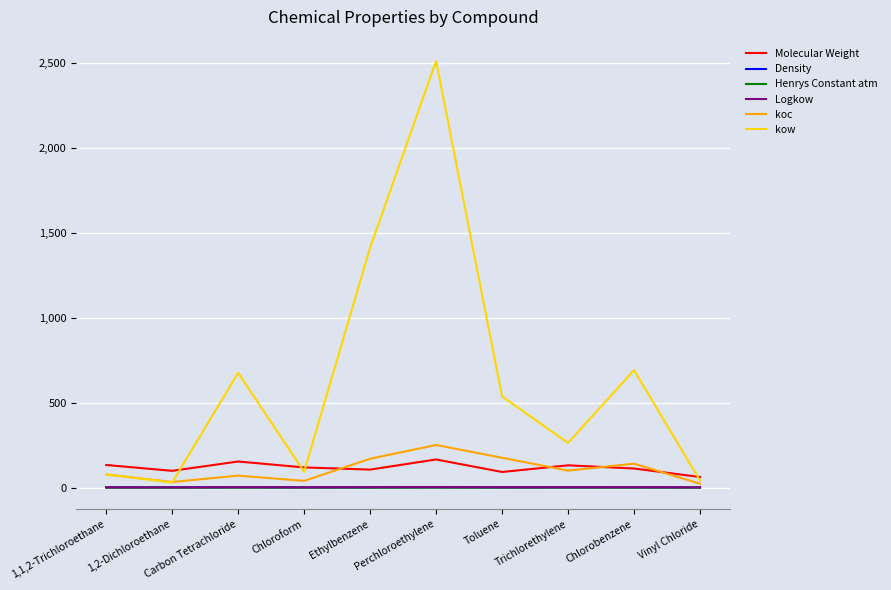

Which series changed the most between 1,1,2-Trichloroethane and 1,2-Dichloroethane?

kow